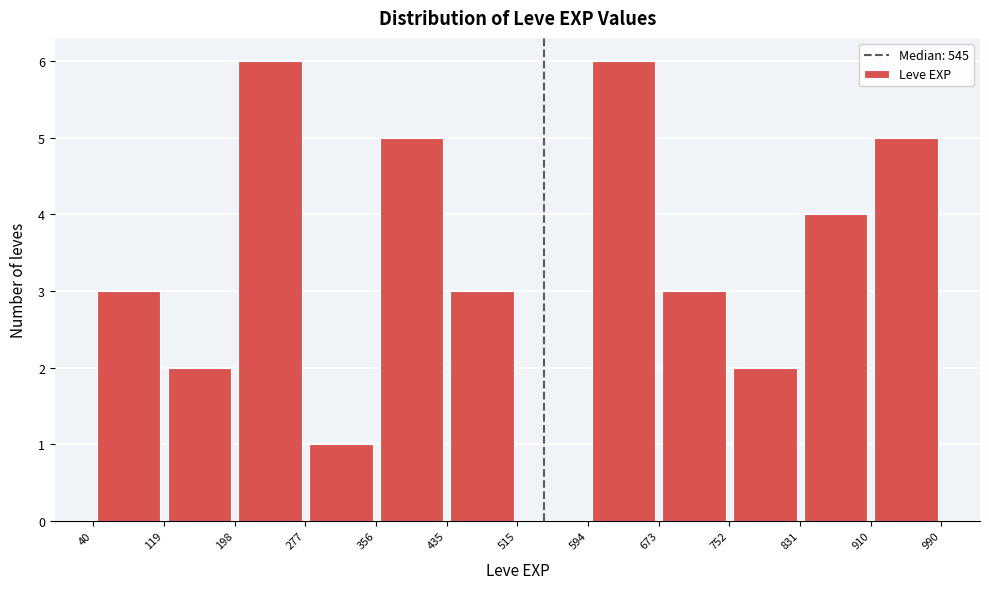

Reading left to right, transcribe this chart: for each bar, give the range it covers on the x-axis and its height. The values are not printed on the chart, so give them approximately, as read against the axis.

40 to 119: 3
119 to 198: 2
198 to 277: 6
277 to 356: 1
356 to 435: 5
435 to 515: 3
515 to 594: 0
594 to 673: 6
673 to 752: 3
752 to 831: 2
831 to 910: 4
910 to 990: 5